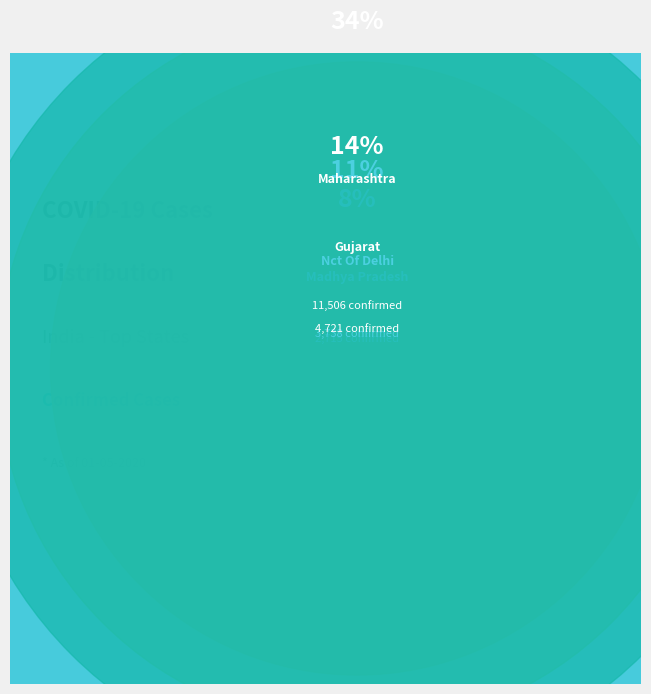

What percentage is the Madhya Pradesh slice, to the nearest percent?

8%